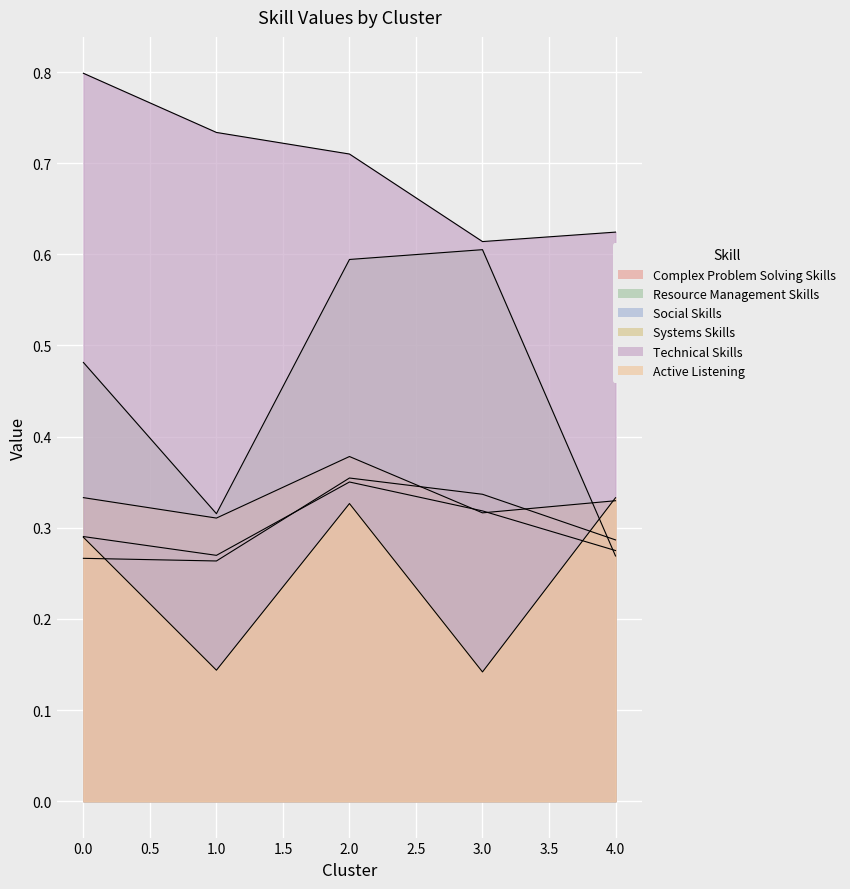

Where is the first local minimum for Complex Problem Solving Skills?

1